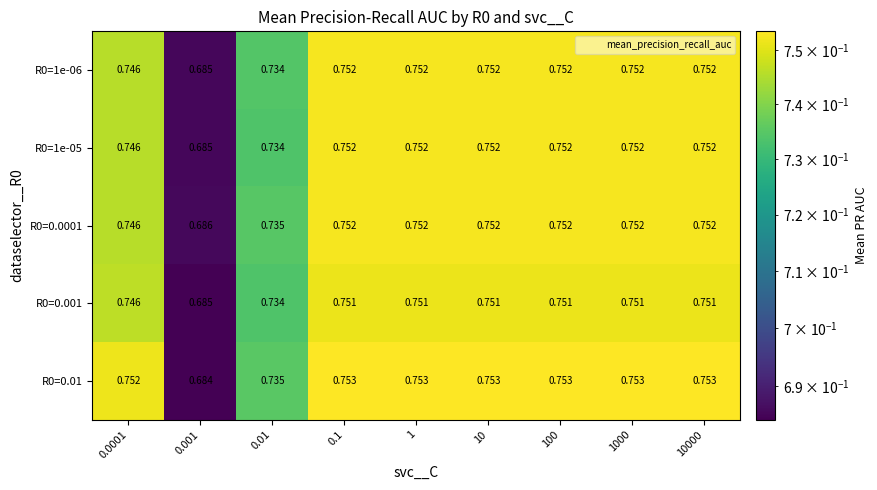

Is the value of R0=0.01 at 100 greater than the value of R0=1e-06 at 0.0001?

Yes